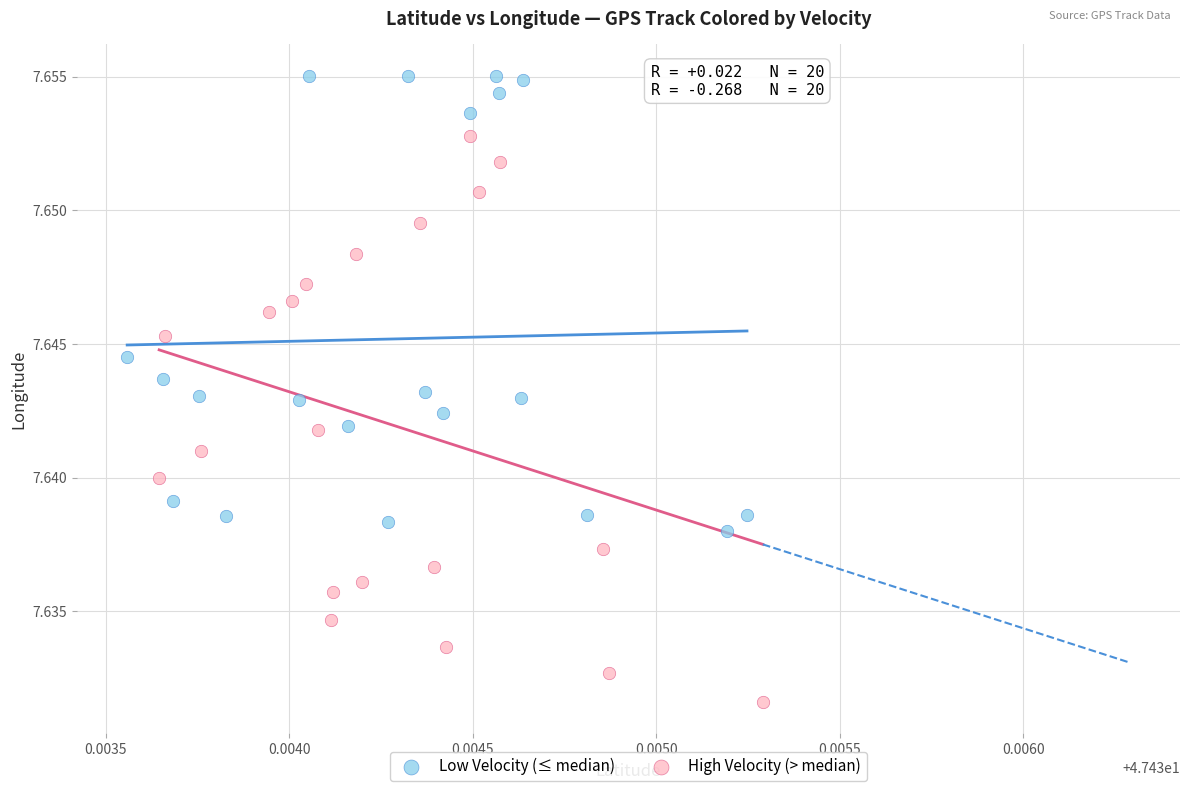

Which series has the widest spread of Y values?

High Velocity (> median)